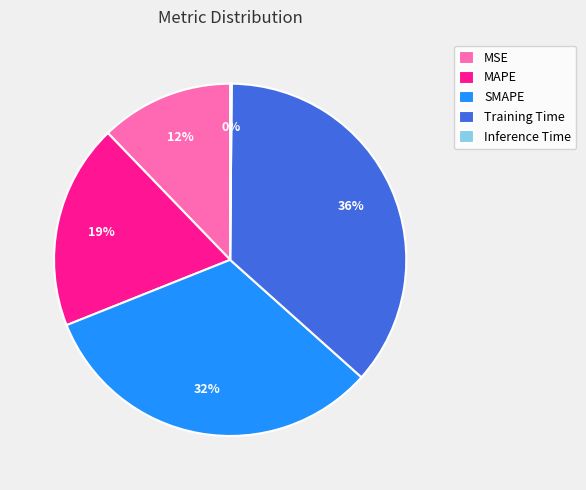

Which category has the biggest portion of the pie?

Training Time